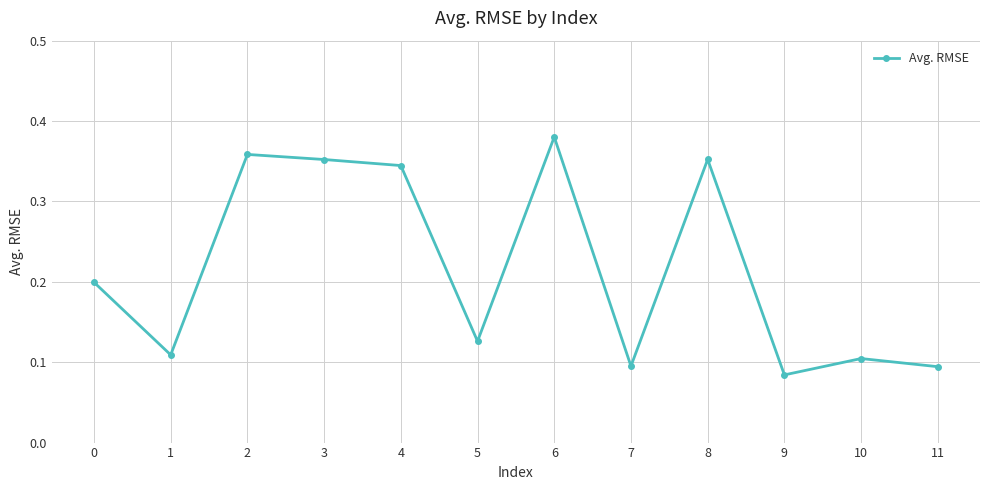

At which label is the value closest to 0?

9